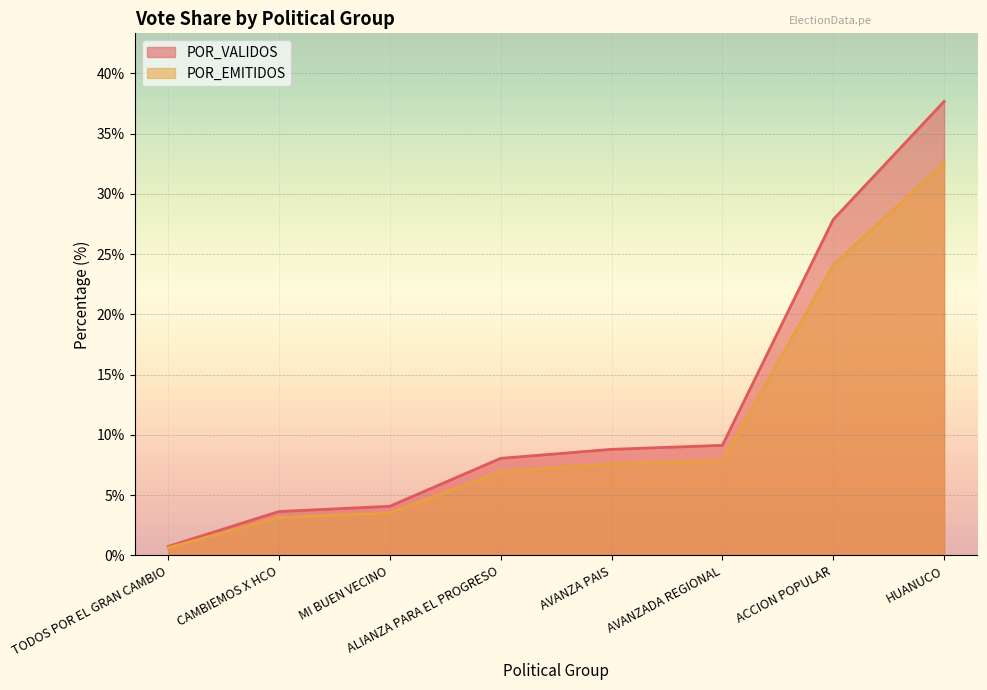

What is the maximum value shown in the chart?

37.7